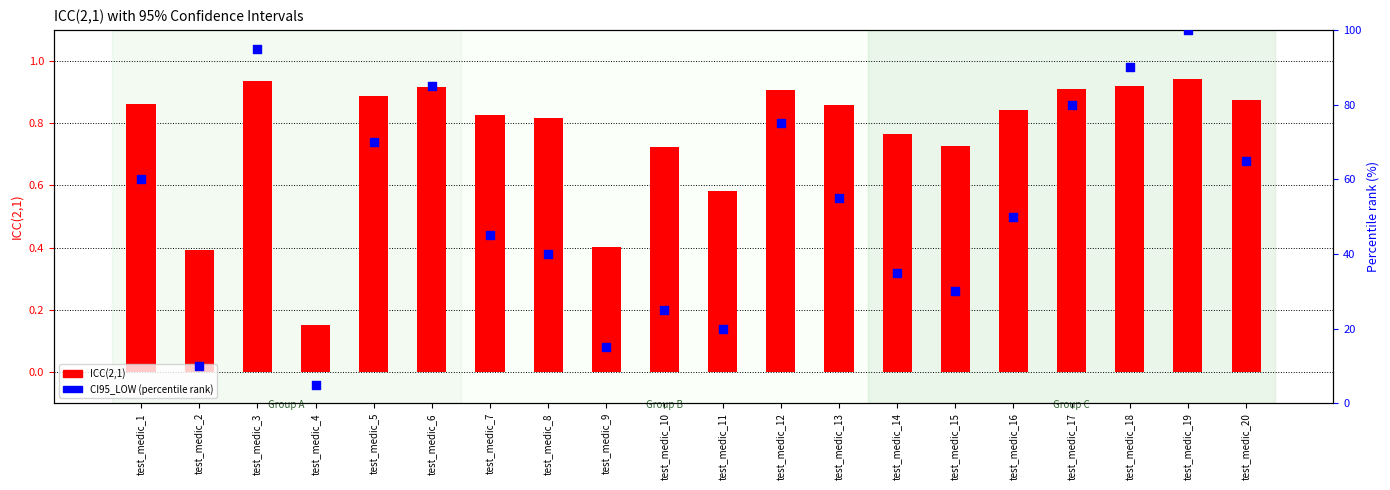

Which series reaches the maximum Y coordinate?

CI95_LOW (scaled)